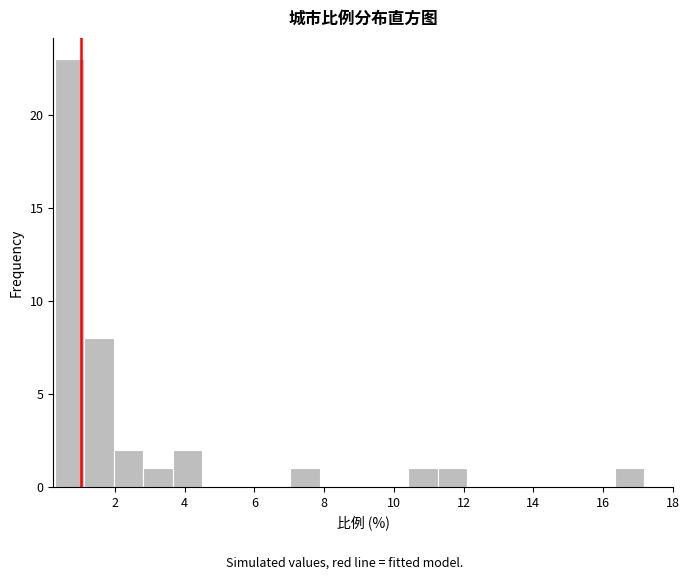

Over which range of the x-axis is the bar tallest?

0.2 to 1.2